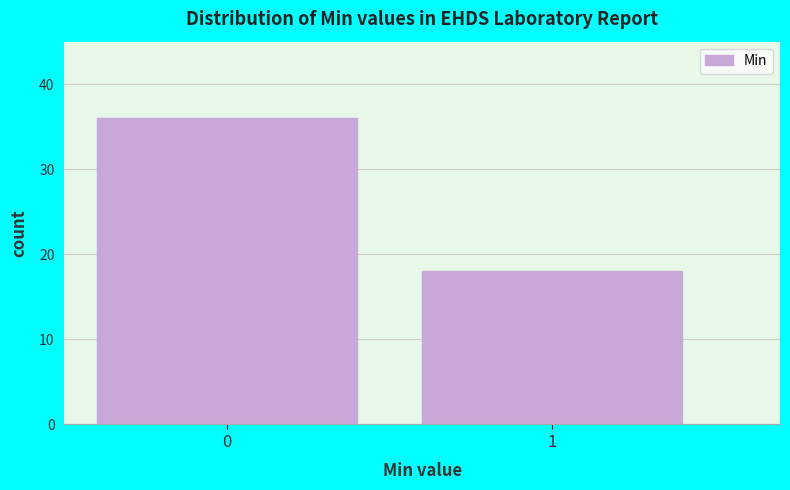

Reading left to right, list all the values displayed in this chart.

36	18